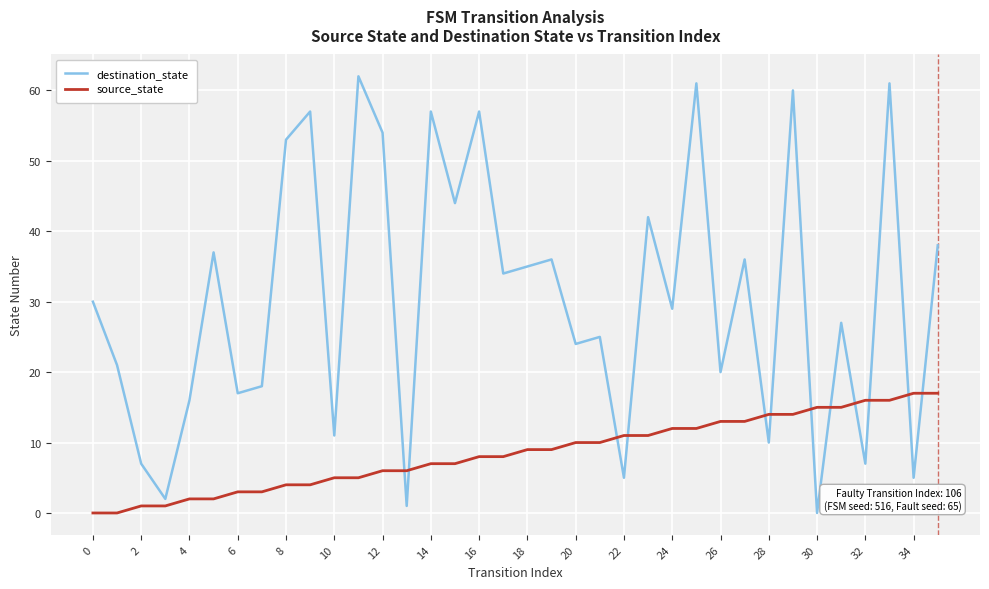

What is the difference between the maximum and minimum values in the destination_state series?

62